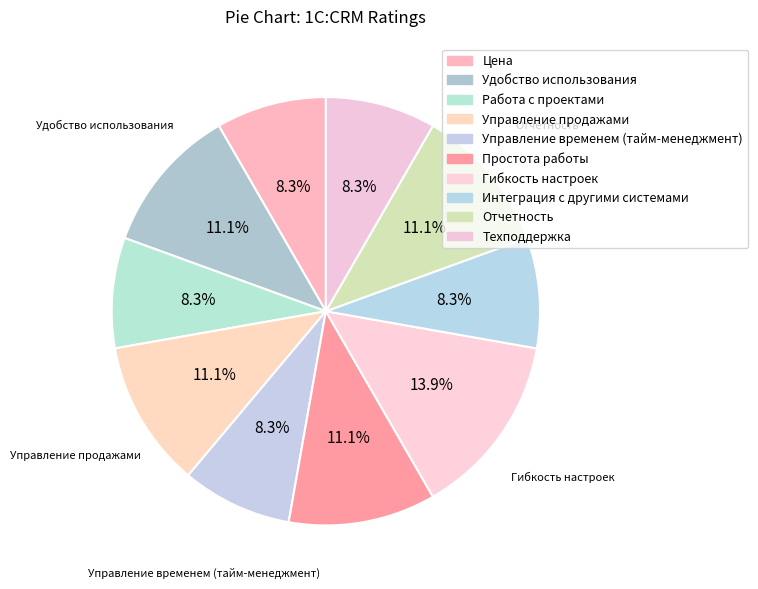

Count the number of slices in the pie.

10